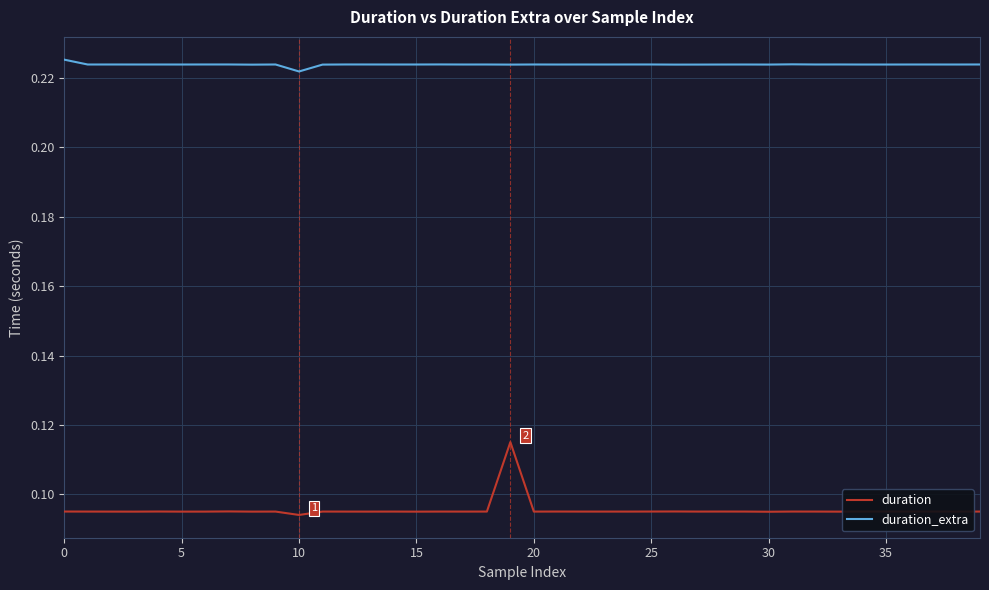

Which series has the largest range (max minus min)?

duration